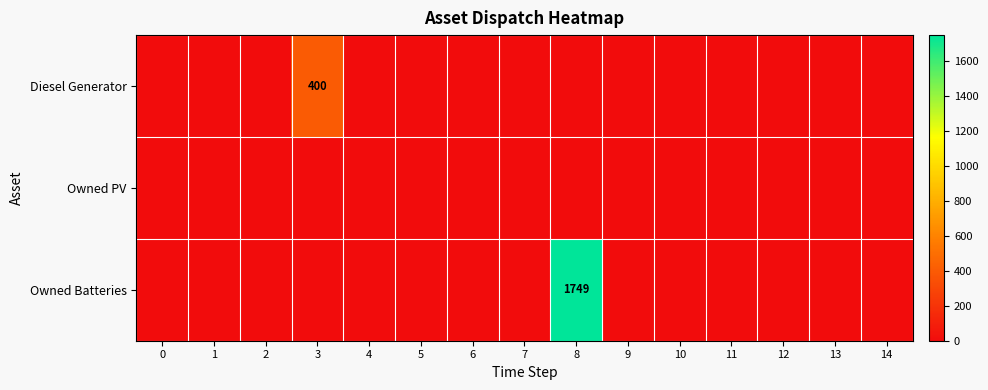

Count the number of data series in this chart.

3